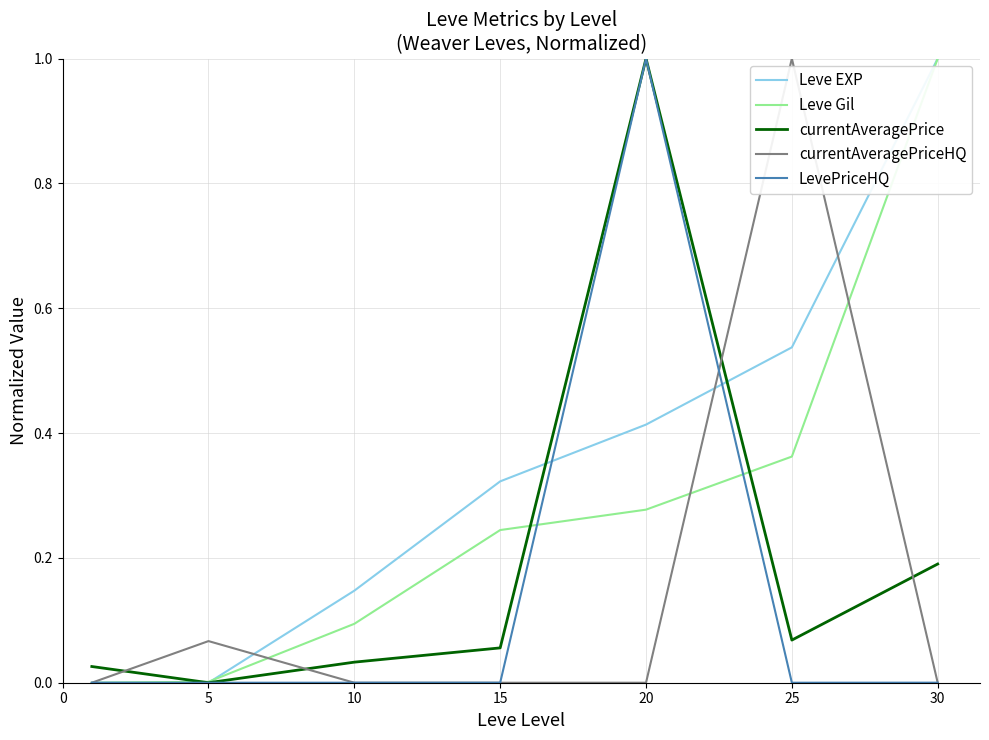

Which series has the largest total across all categories?

Leve EXP